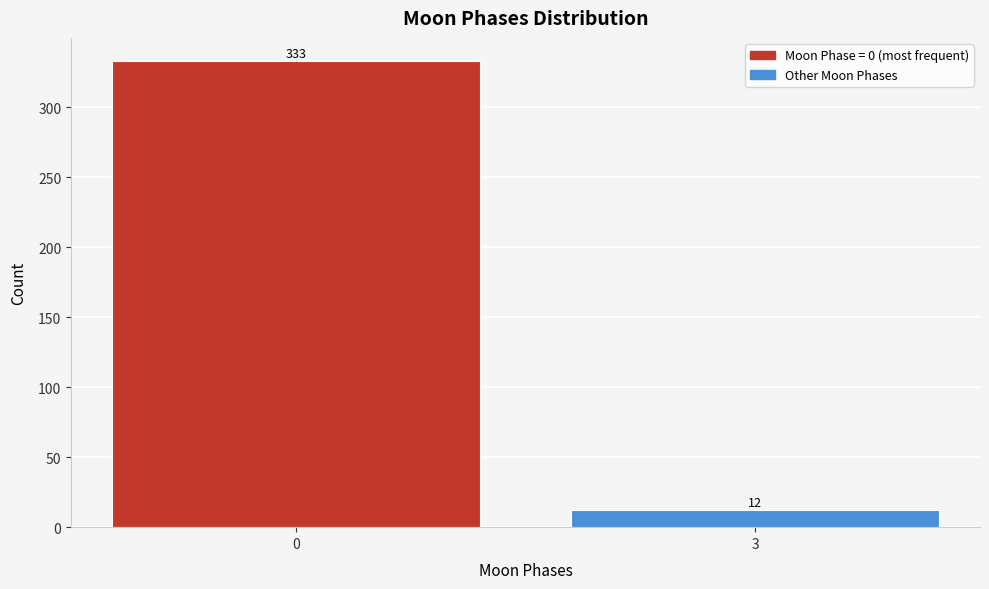

Reading left to right, what are all the values shown in this chart?

333	12